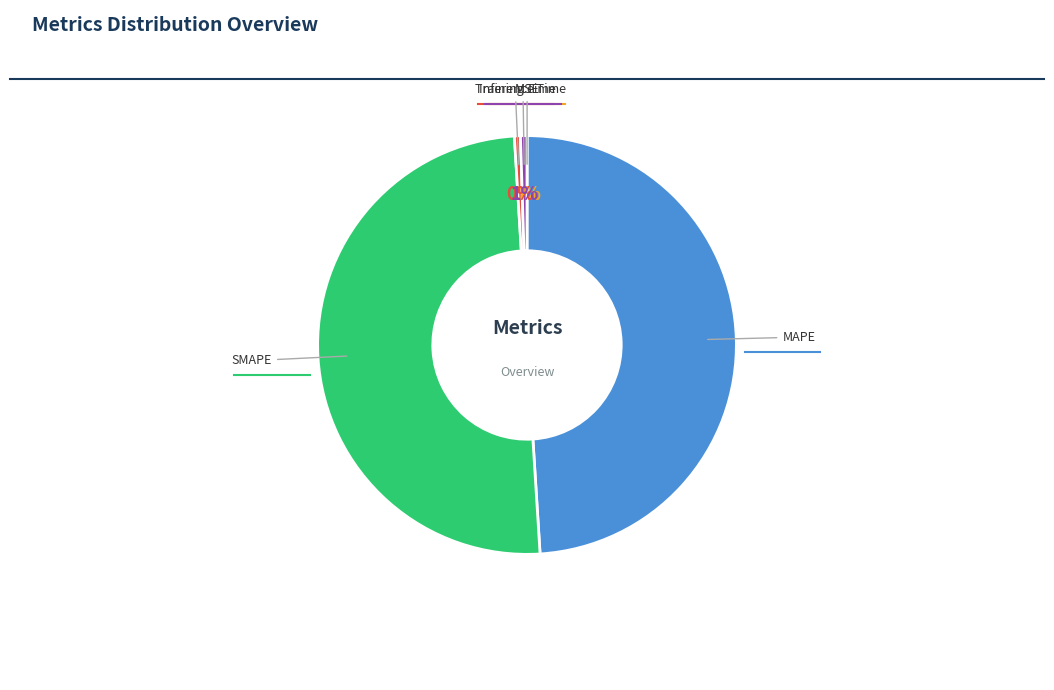

To the nearest percent, what is the difference between the largest and smallest slice percentages?

50%